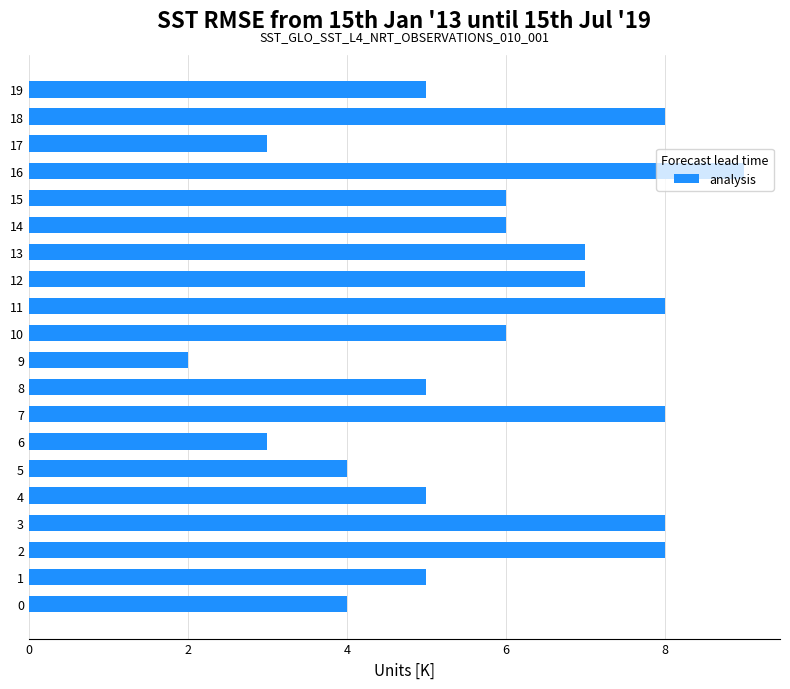

Read the value at 15.

6